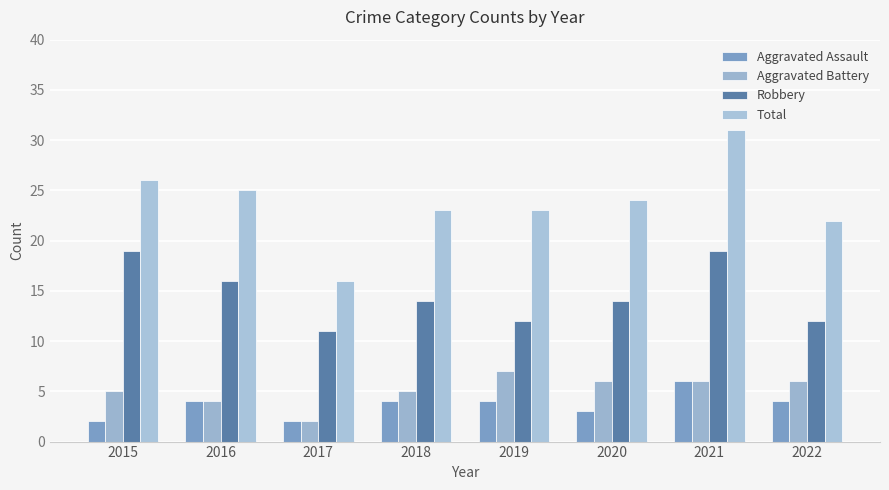

The Aggravated Battery series shows 2 at 2017. True or false?

True